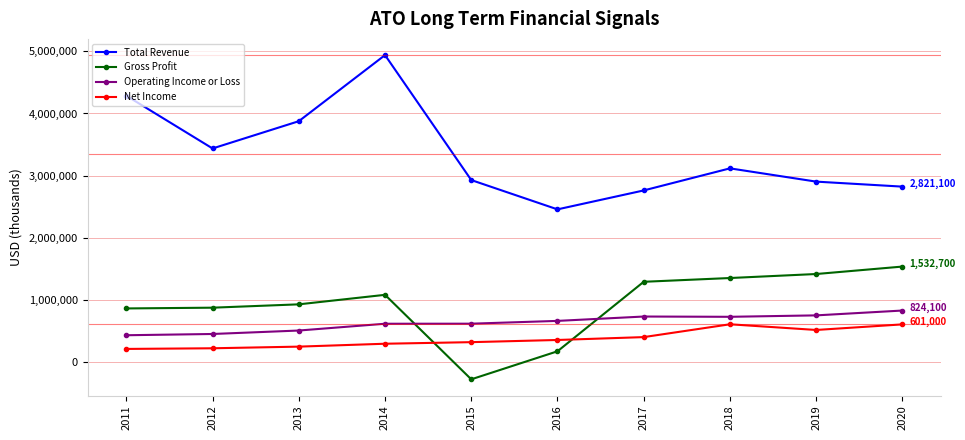

True or false: Net Income and Total Revenue cross at least once.

False